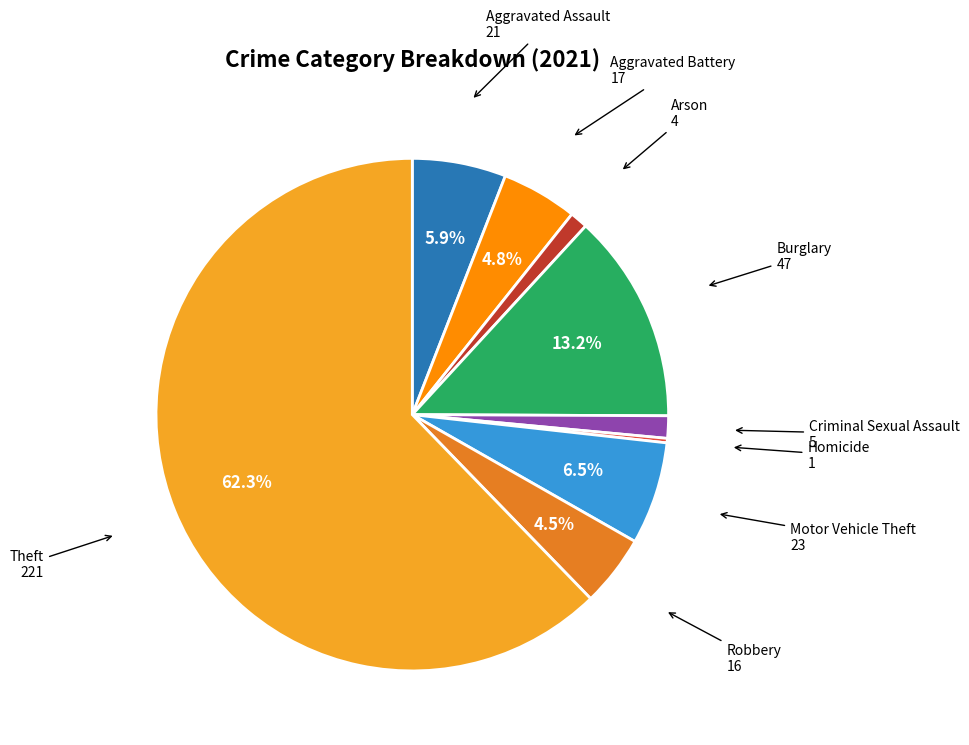

Is there any slice that represents more than half of the pie?

Yes